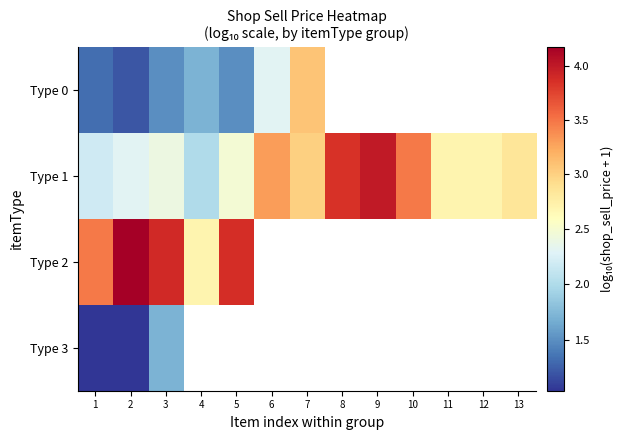

Between 3 and 6, which series saw the biggest shift?

Type 1